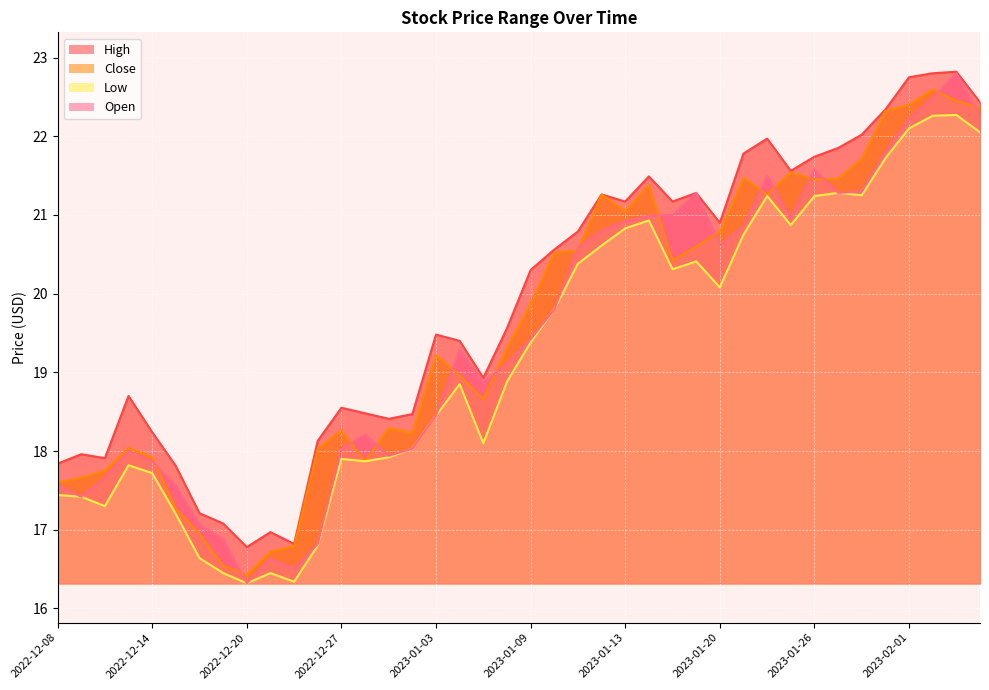

The value of High at 2023-01-23 is 21.8. True or false?

True